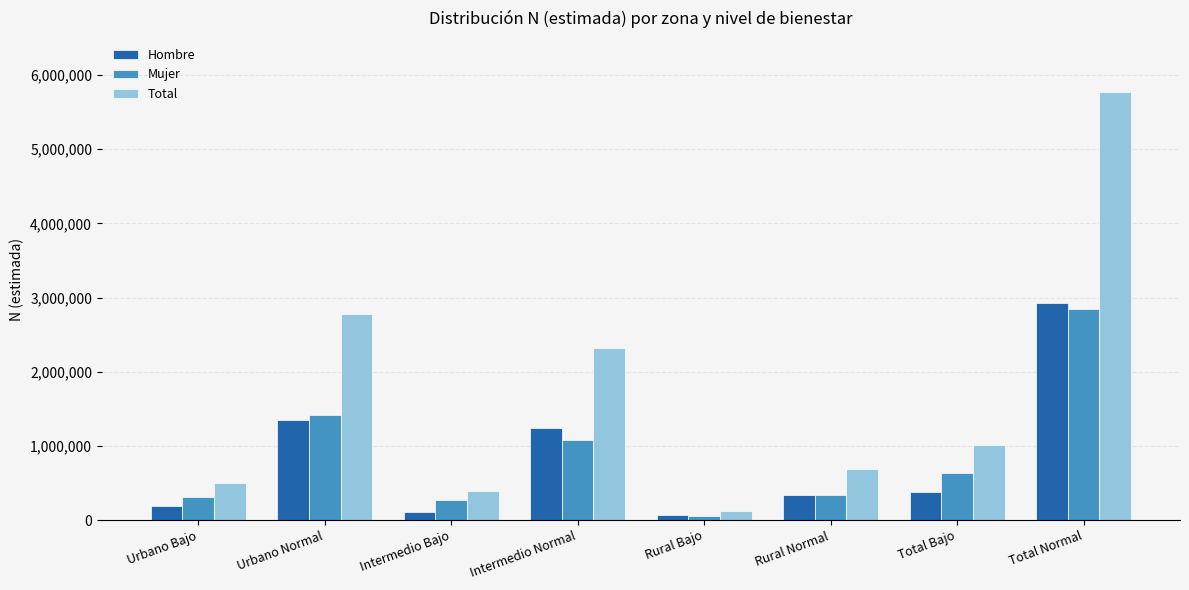

What is the smallest value displayed?

56364